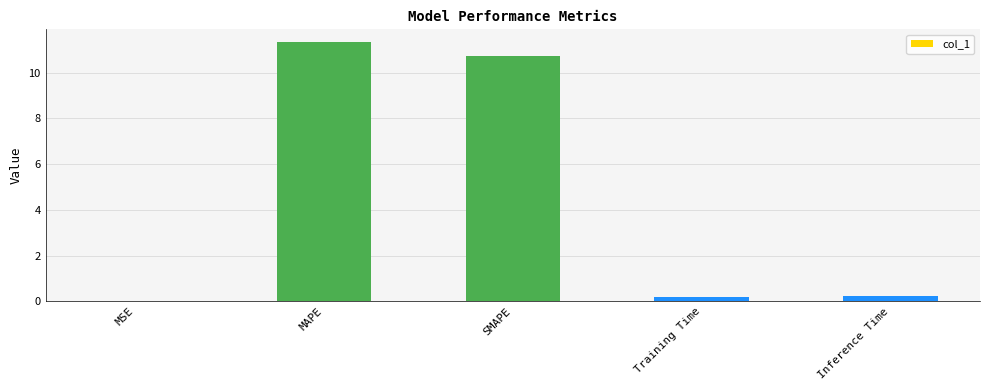

How many categories are shown in the chart?

5